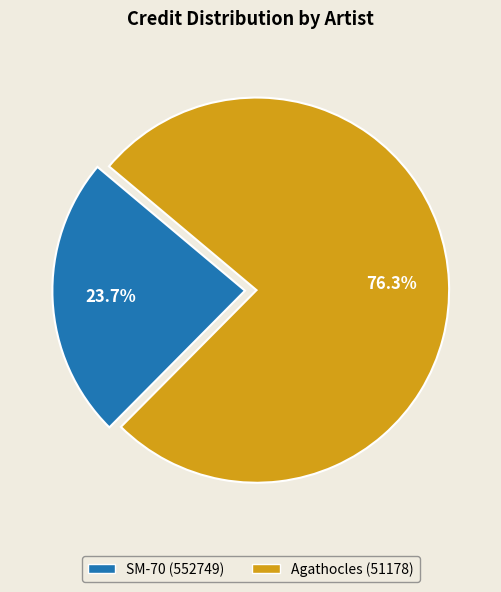

What is the largest slice in the pie chart?

Agathocles (51178)